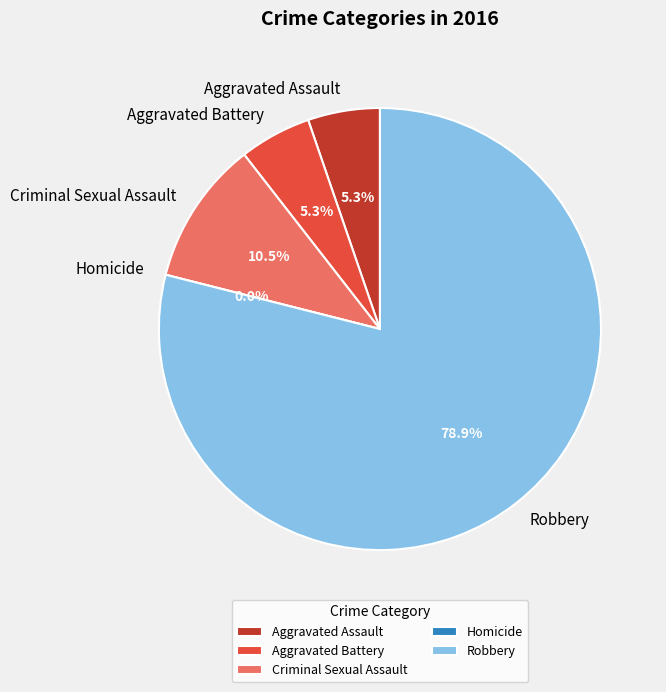

Is it true that Criminal Sexual Assault is 11% of the pie?

True